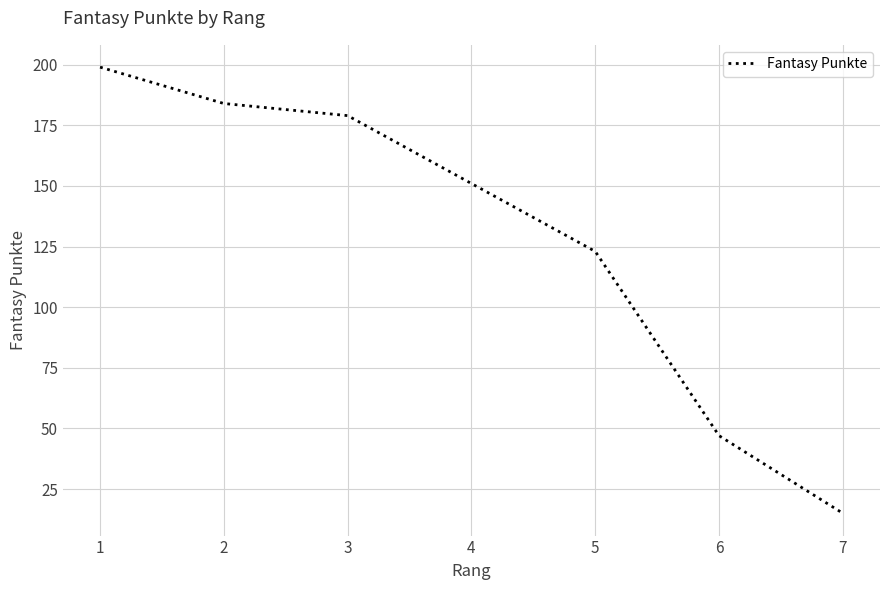

Which has a higher value, 4 or 3?

3